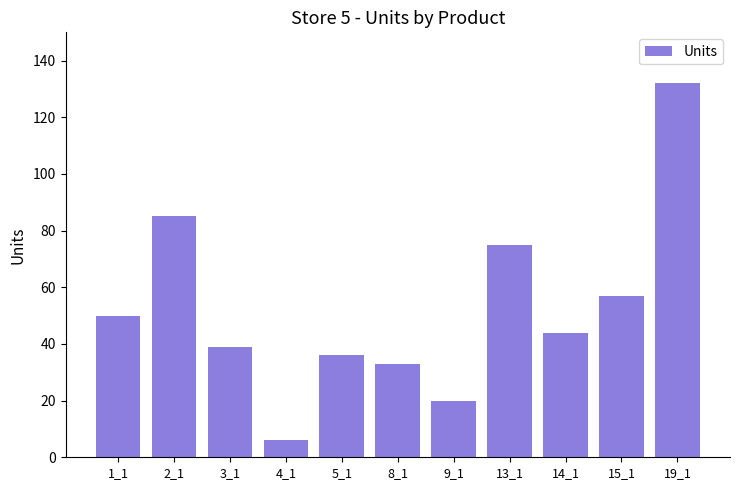

At which label does the data first exceed 44?

1_1